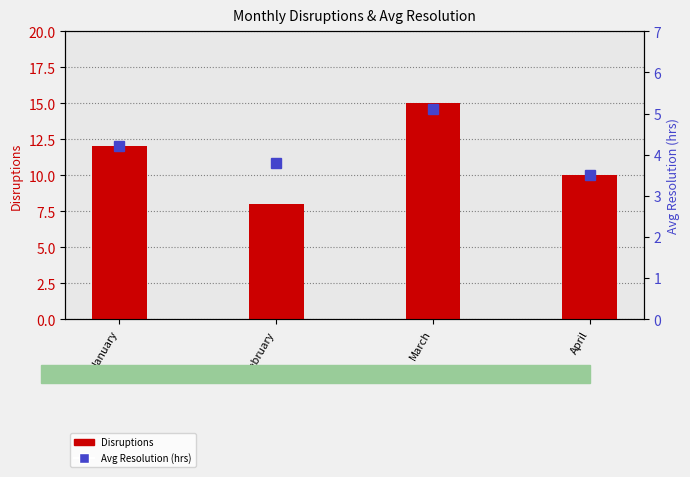

At which label does Avg Resolution (hrs) first exceed 4?

January